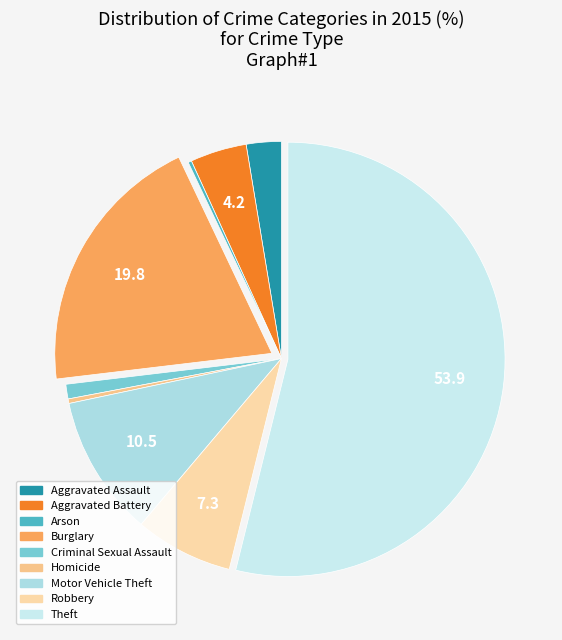

Rank the categories by value from highest to lowest.

Theft, Burglary, Motor Vehicle Theft, Robbery, Aggravated Battery, Aggravated Assault, Criminal Sexual Assault, Homicide, Arson